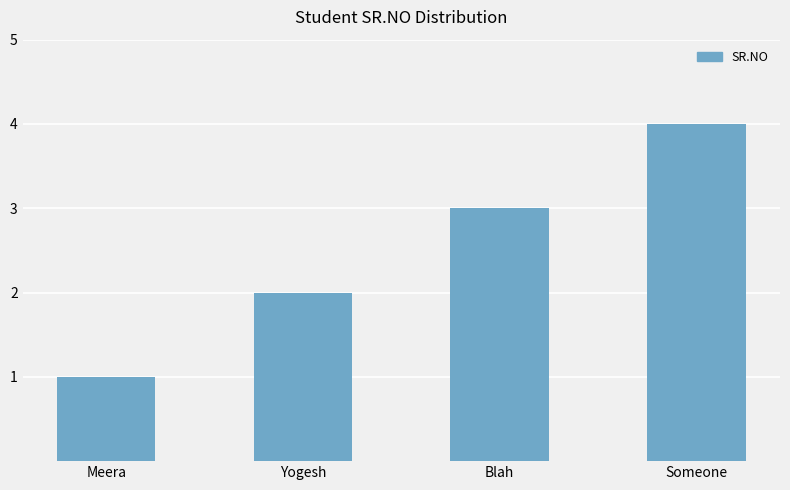

Which label corresponds to the smallest value in the chart?

Meera